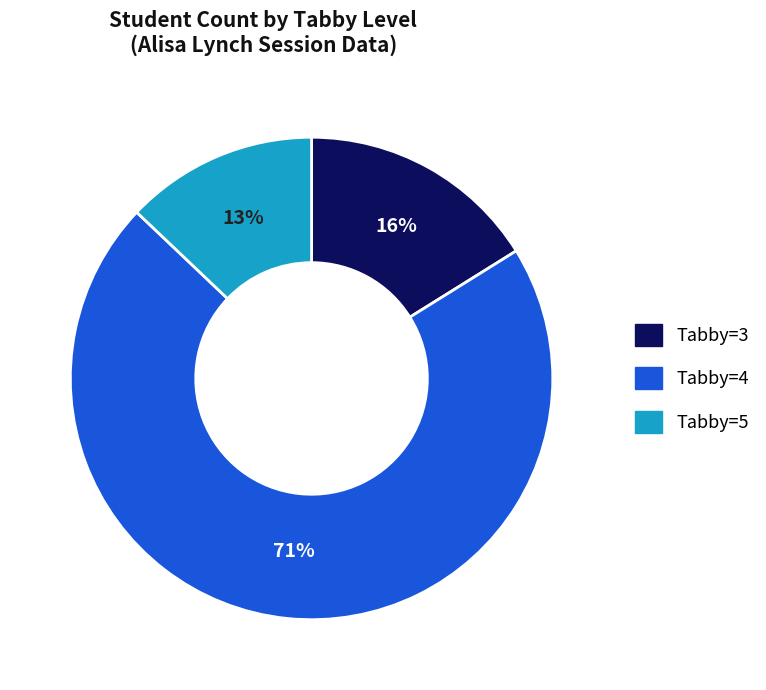

Is there a majority slice in this chart?

Yes